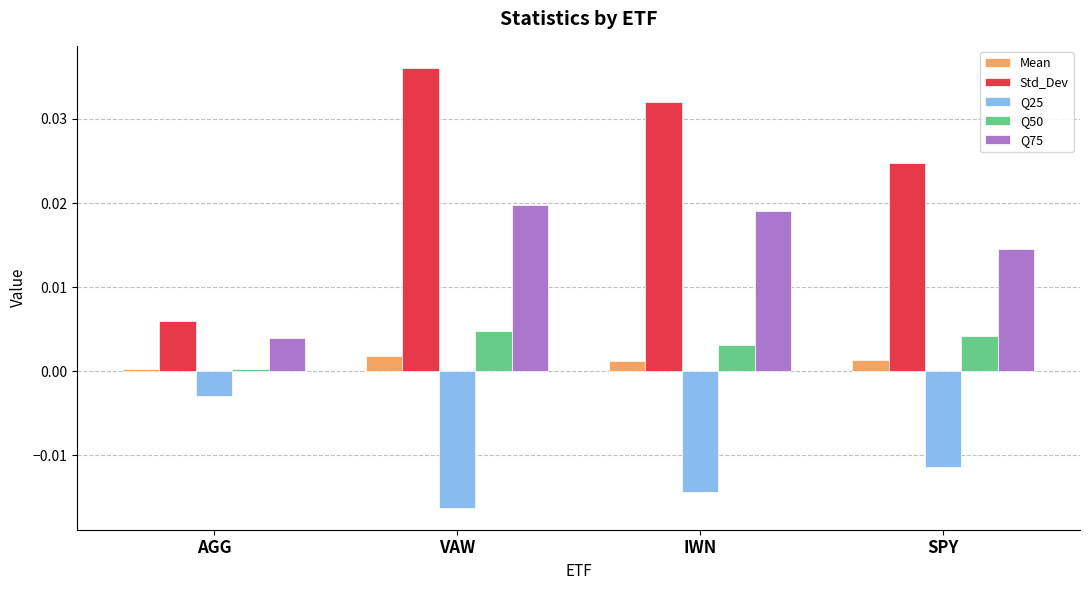

Which series has the widest spread of values?

Std_Dev